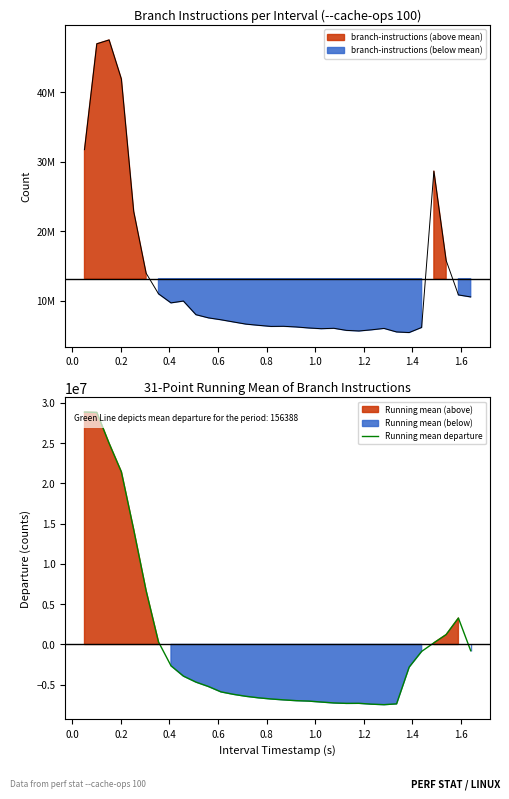

What is the highest value of the Running mean departure series?

28857447.3